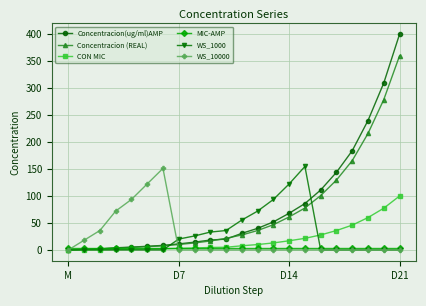

Which series has the widest spread of values?

Concentracion(ug/ml)AMP